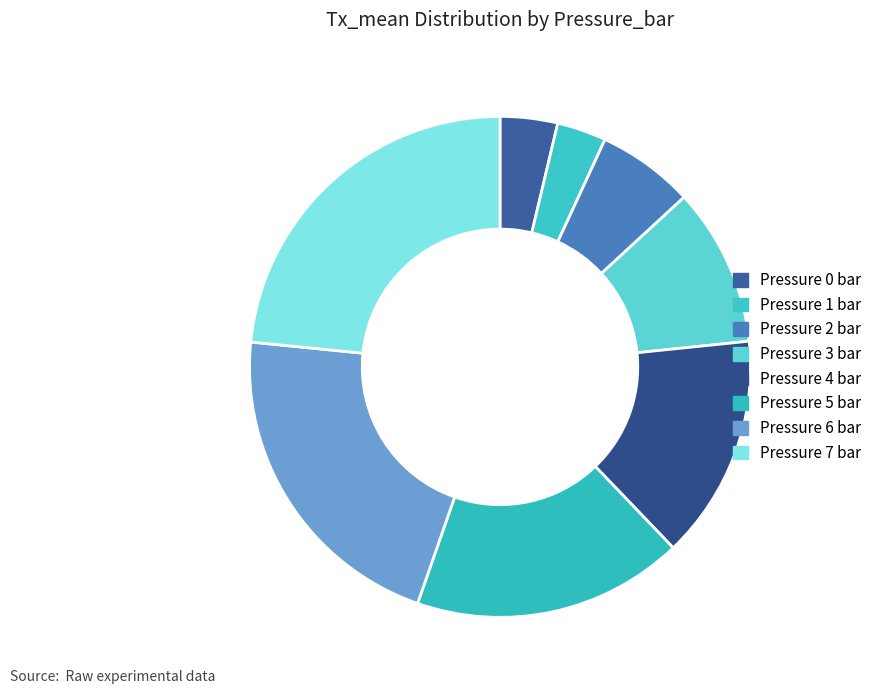

Which slice is the largest?

7